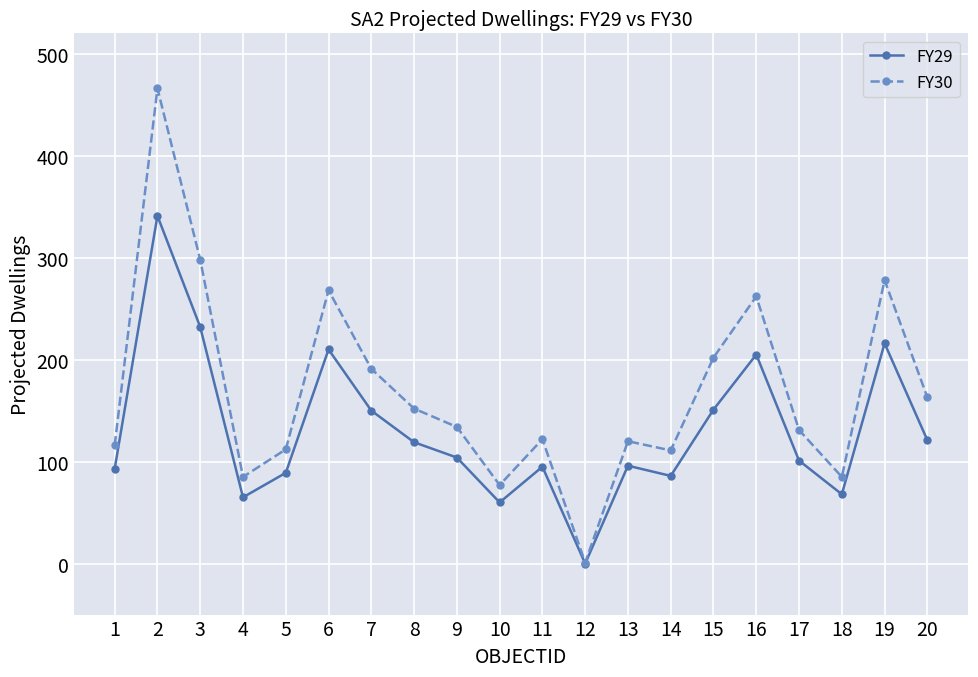

What is the difference between the second highest and second lowest values in the FY29 series?

172